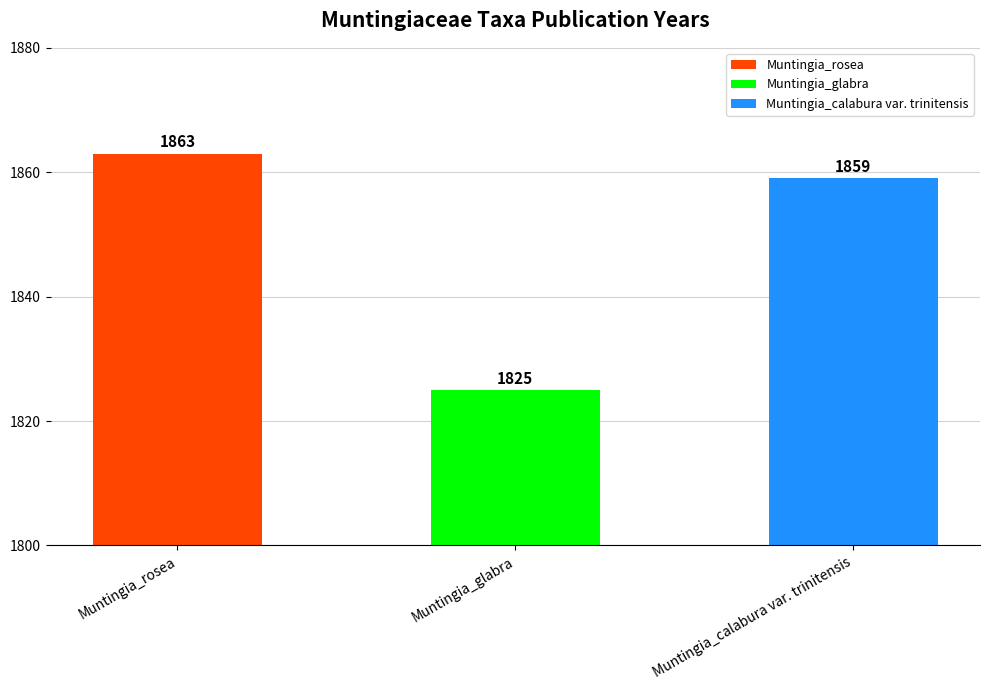

Between Muntingia_glabra and Muntingia_rosea, which is larger?

Muntingia_rosea